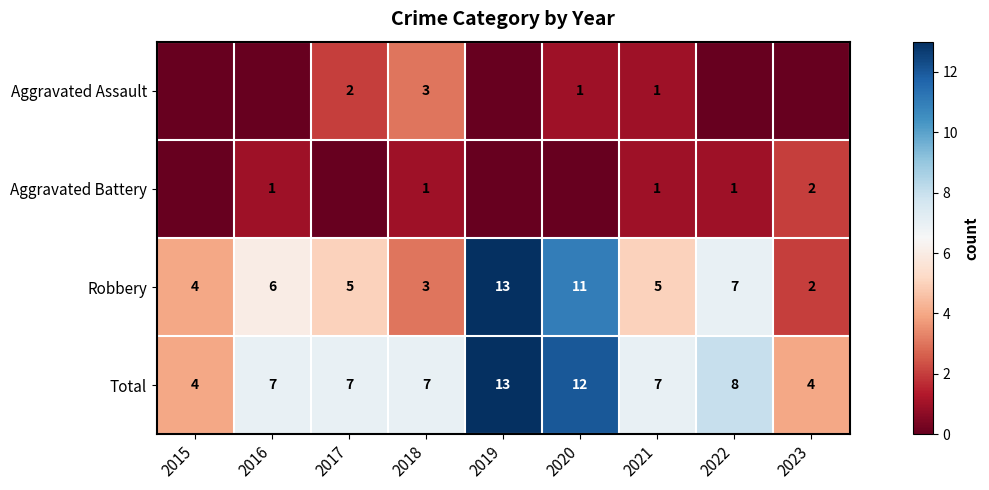

What value does the Total series have at 2021?

7